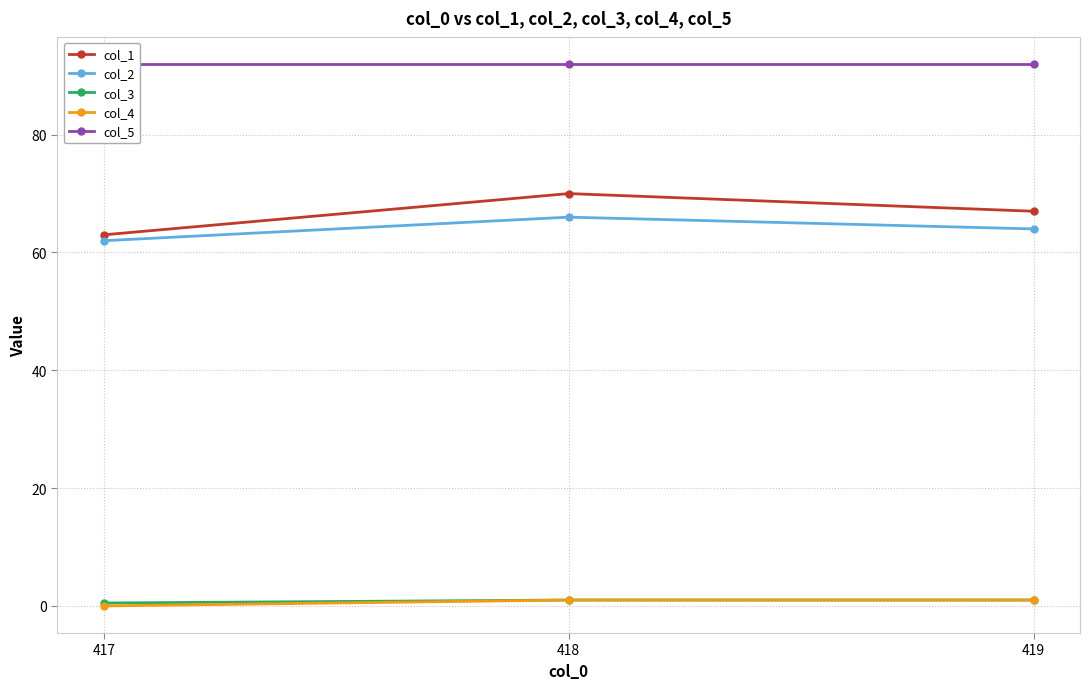

Does the chart have visible grid lines?

Yes